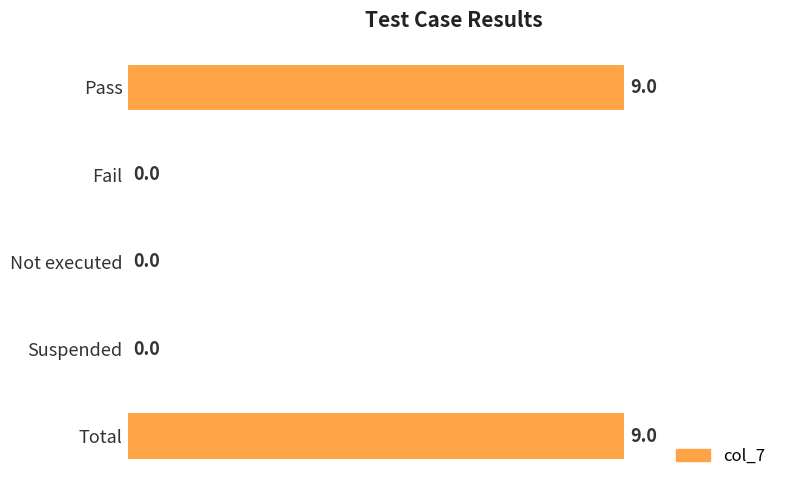

What is the sum of all values?

18